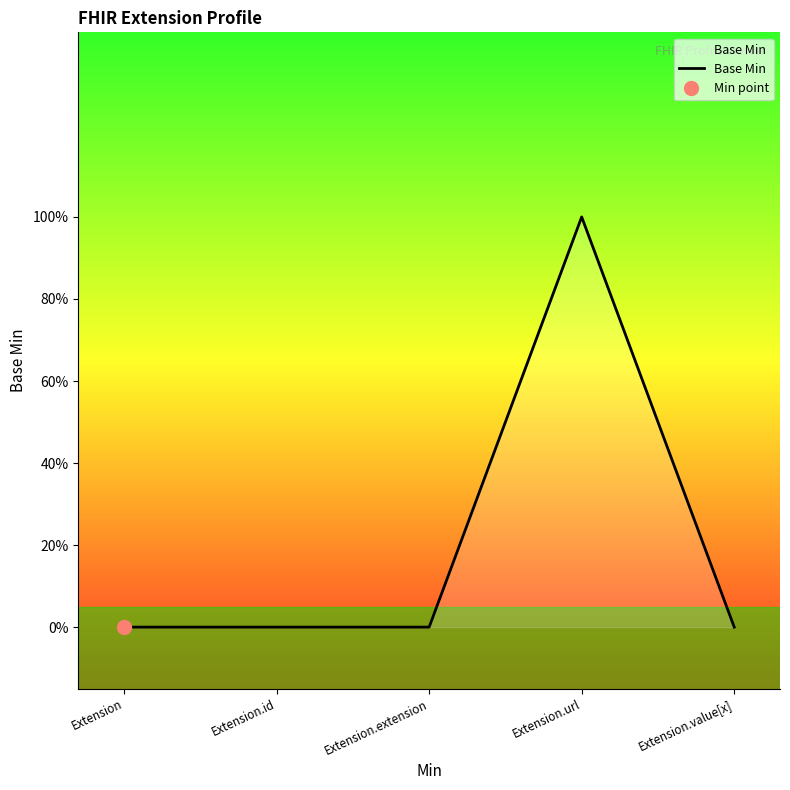

What is the difference between the maximum and minimum values?

1